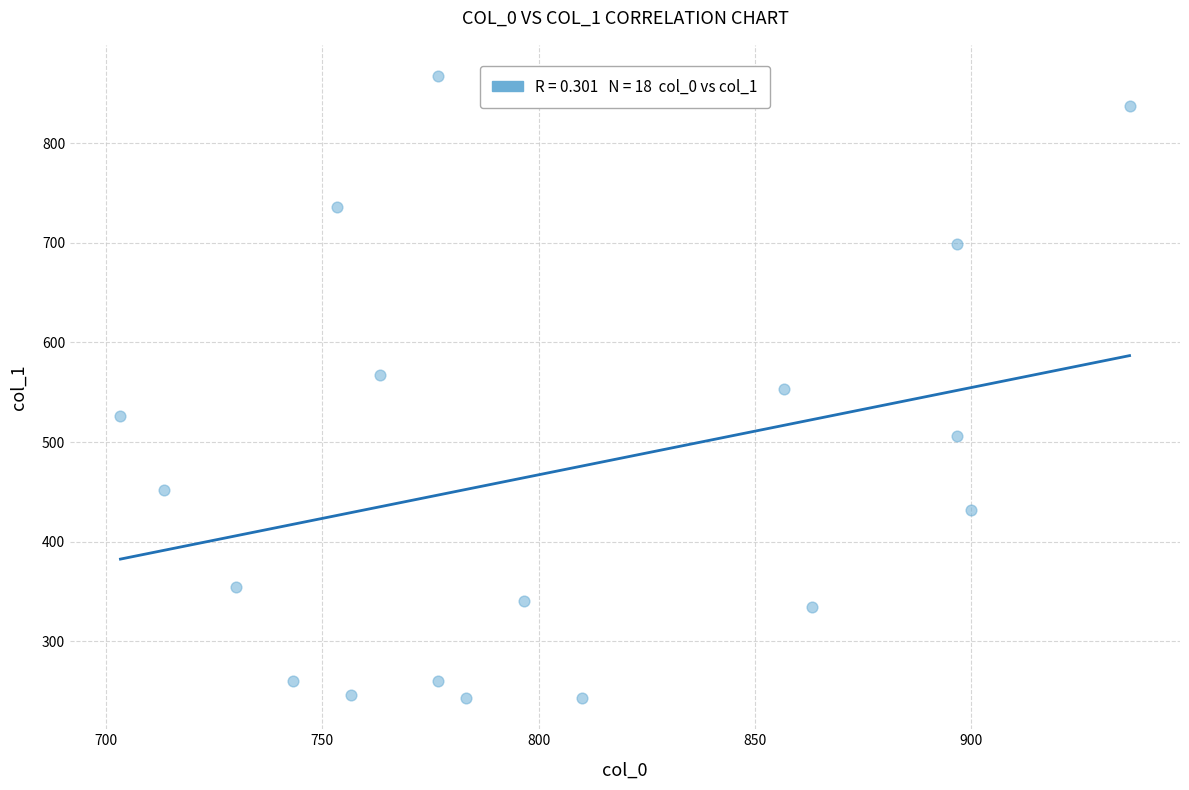

What is the range of X values (max minus min)?

233.3